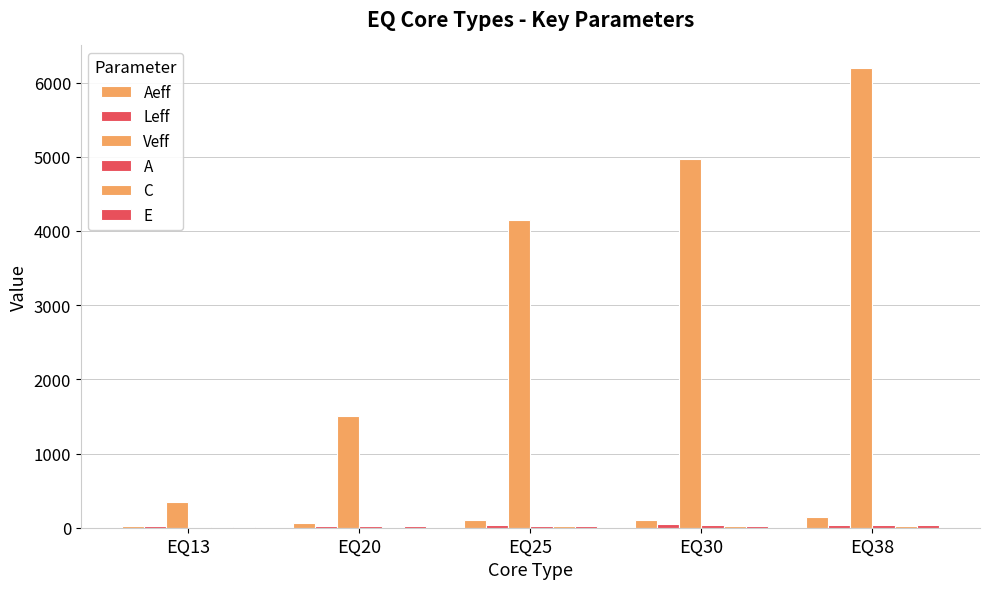

What is the highest value of the A series?

38.1